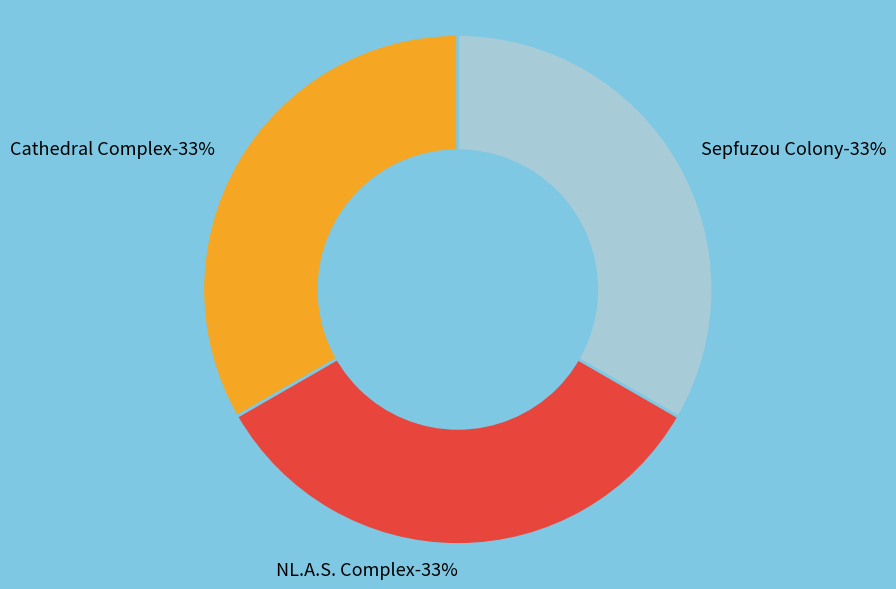

To the nearest percent, what percentage of the pie is NL.A.S. Complex?

33%